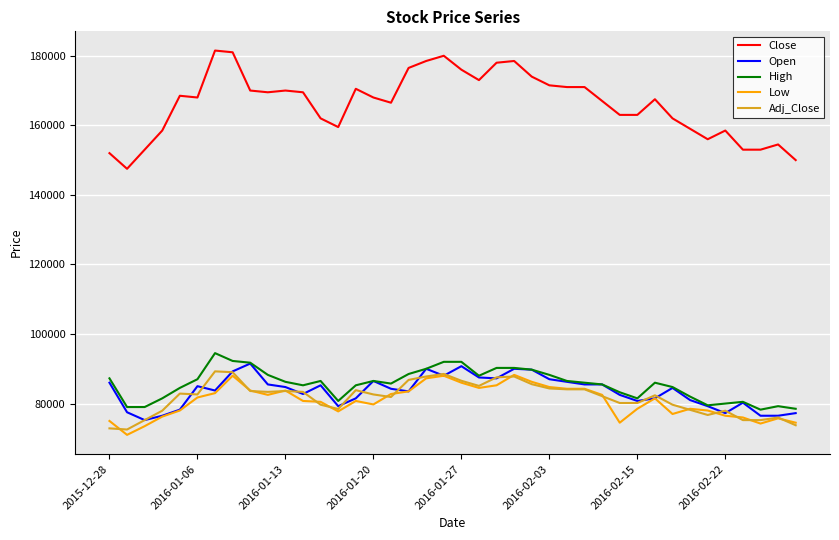

Which series has the largest total across all categories?

Close